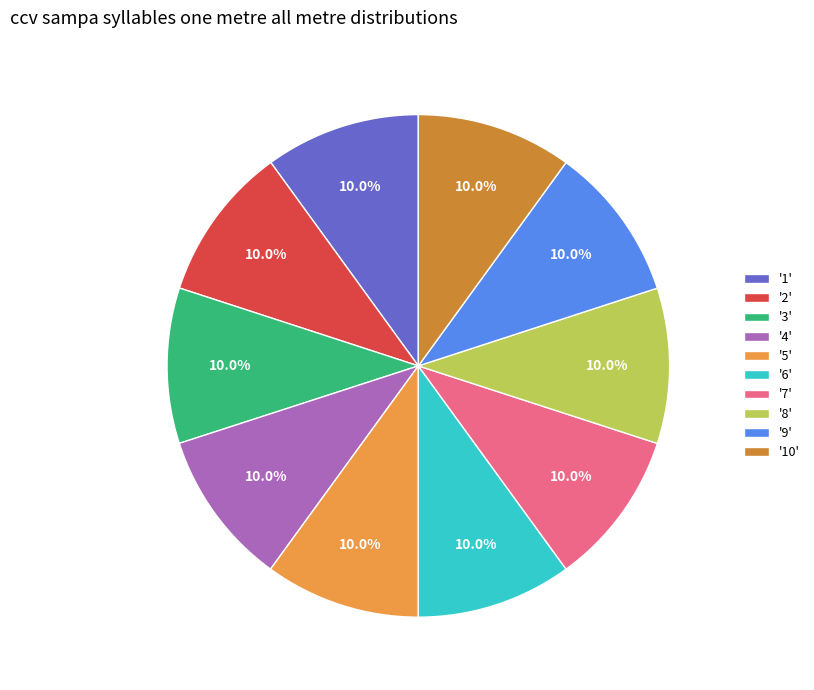

To the nearest percent, what is the average slice percentage?

10%